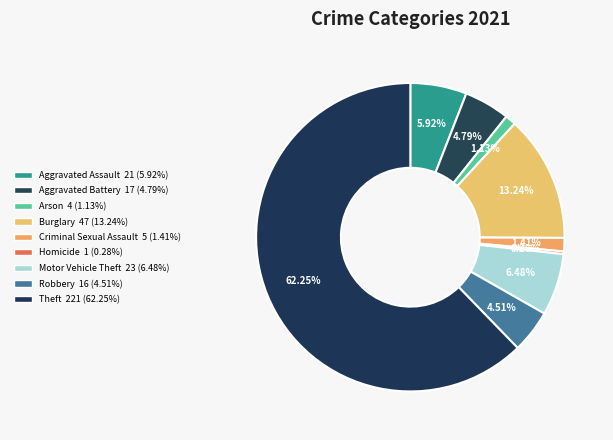

Which category has the smallest portion of the pie?

Homicide